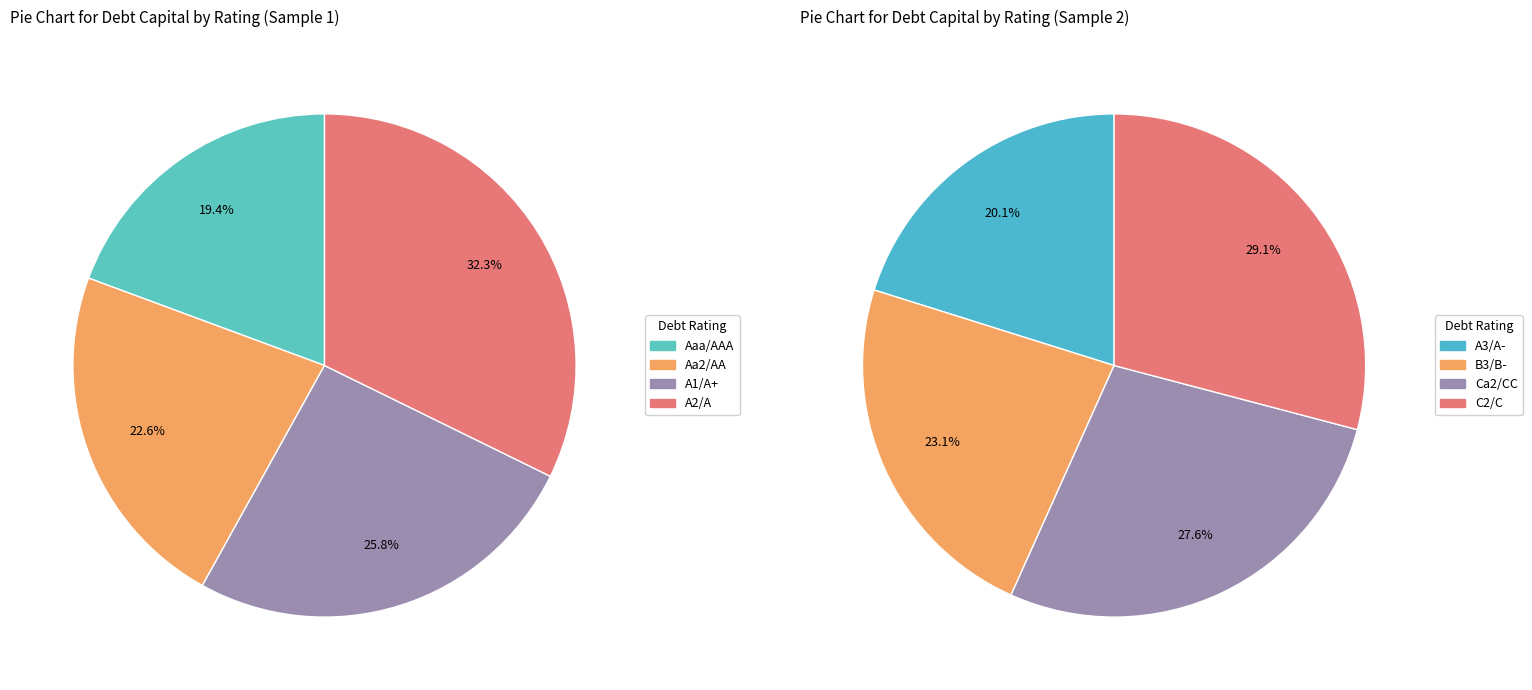

What is the smallest slice in the pie chart?

Aaa/AAA